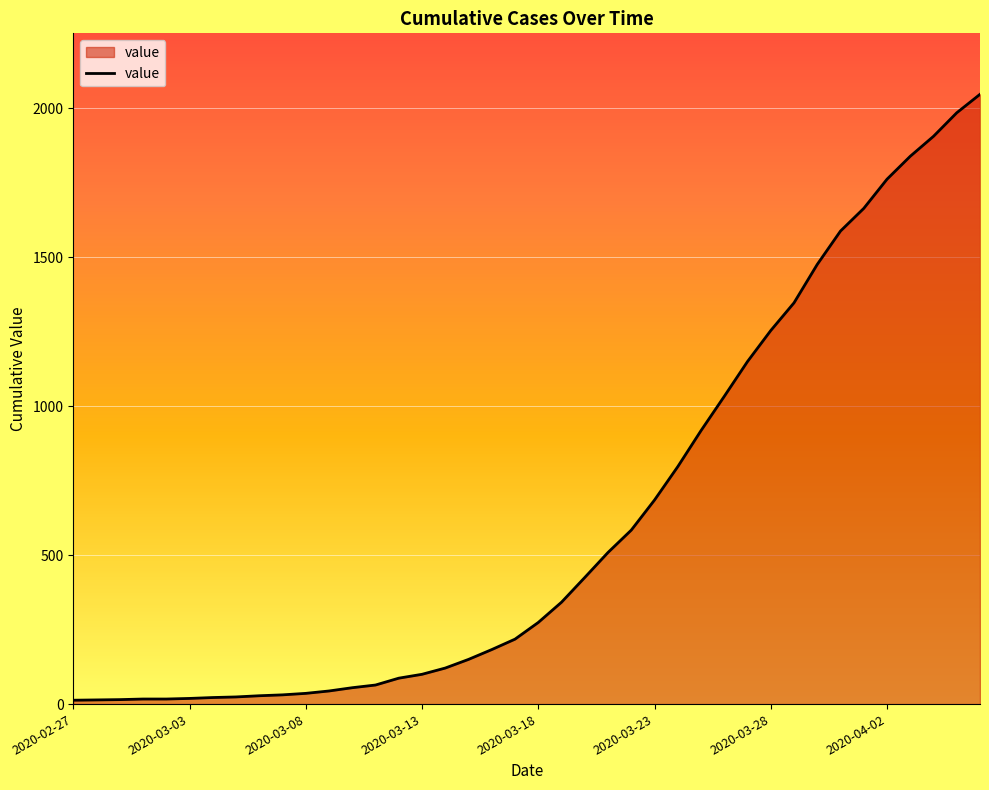

What is the difference between the maximum and minimum values?

2034